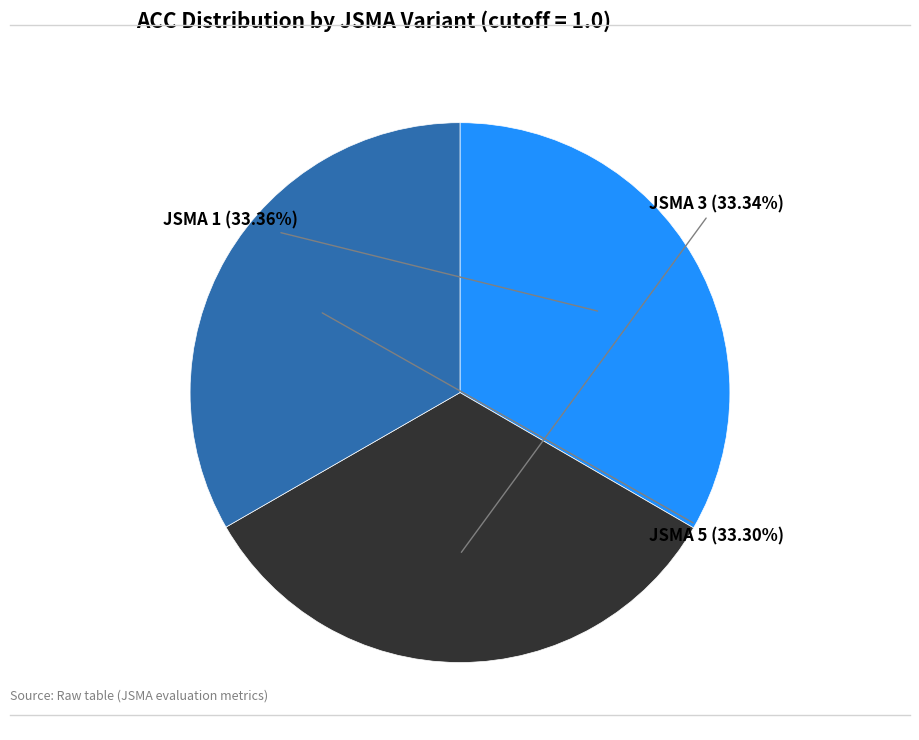

Does JSMA 3 represent more than half of the total?

No